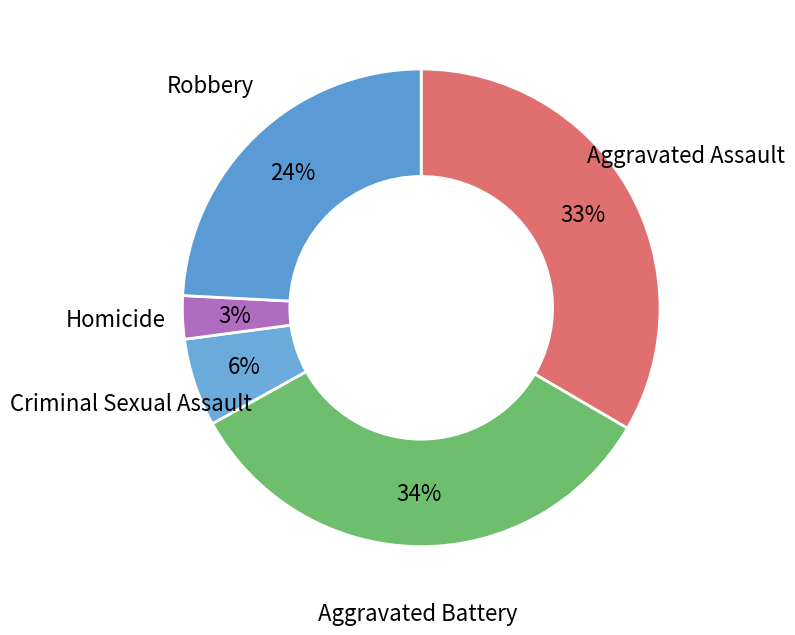

Between Robbery and Aggravated Assault, which is larger?

Aggravated Assault